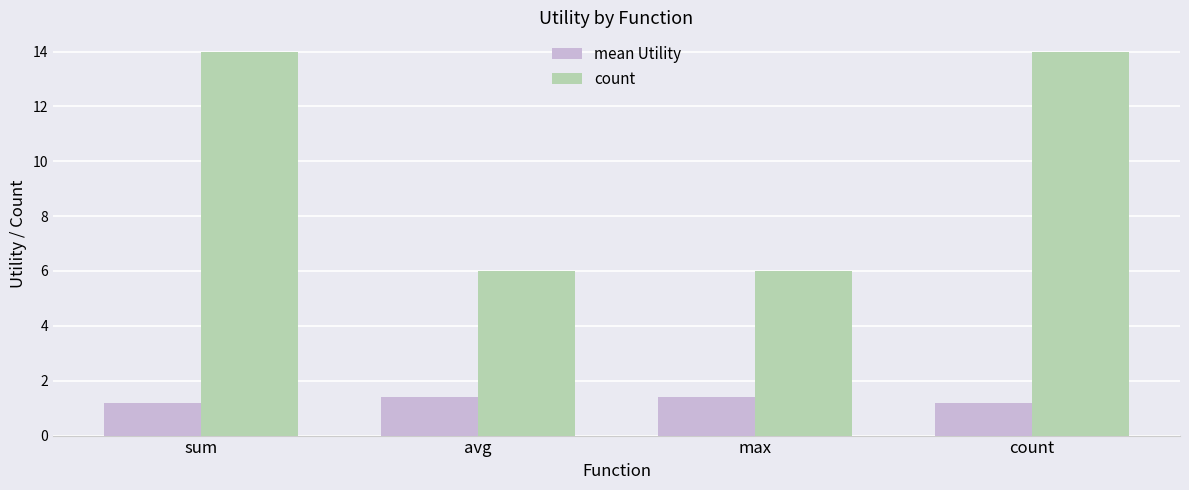

What is the maximum value for mean Utility?

1.4